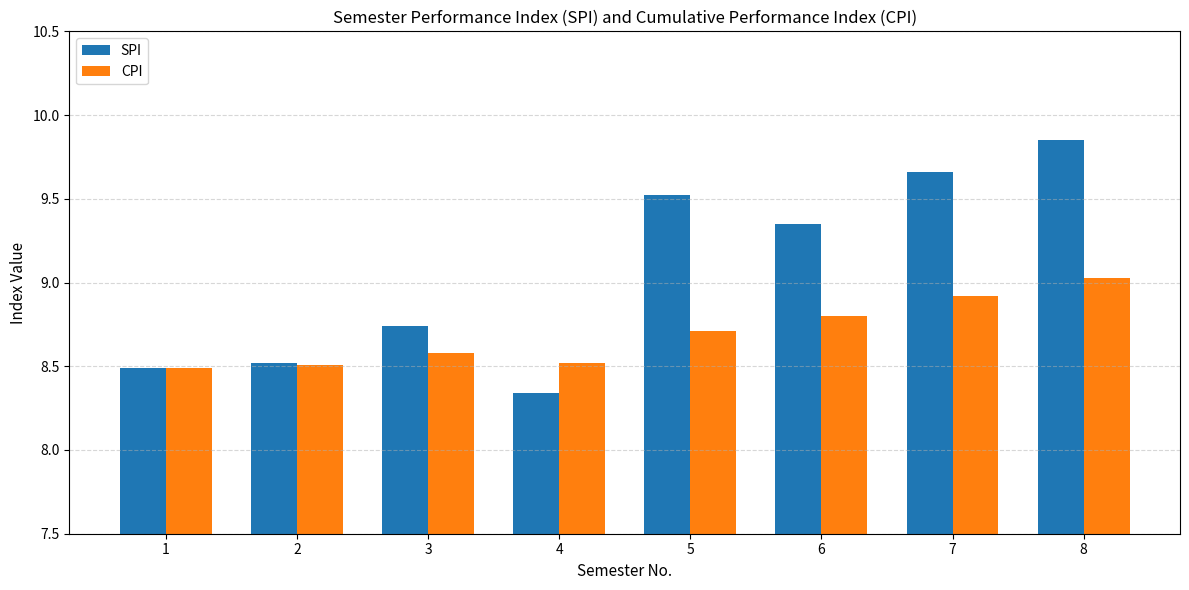

The value of SPI at 6 is 5.4. True or false?

False